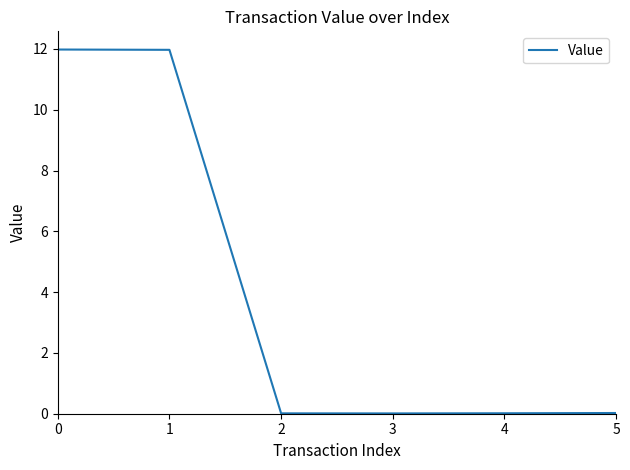

The value at 0 is 12.0. True or false?

True